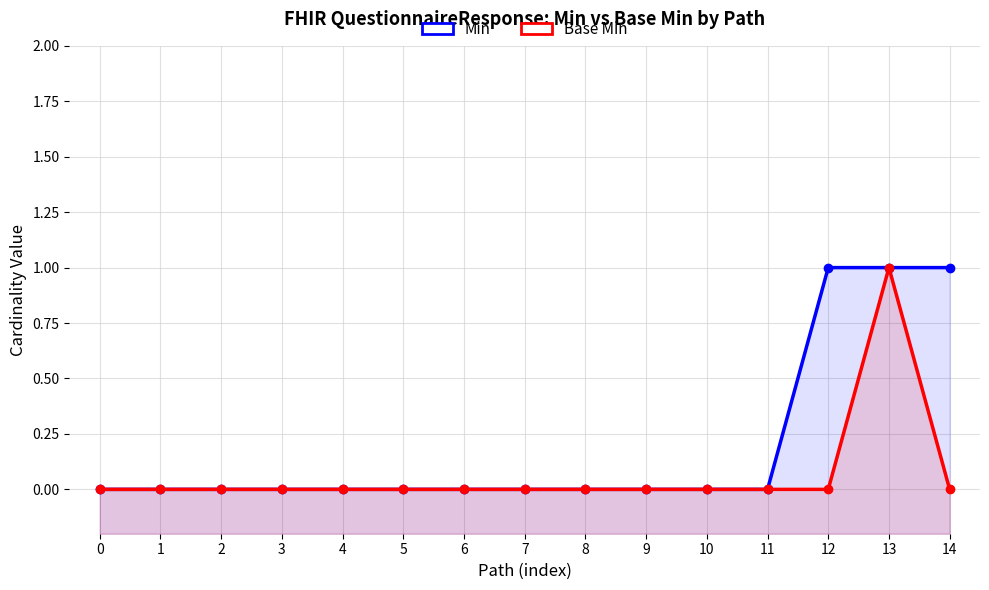

Which series has the largest total across all categories?

Min